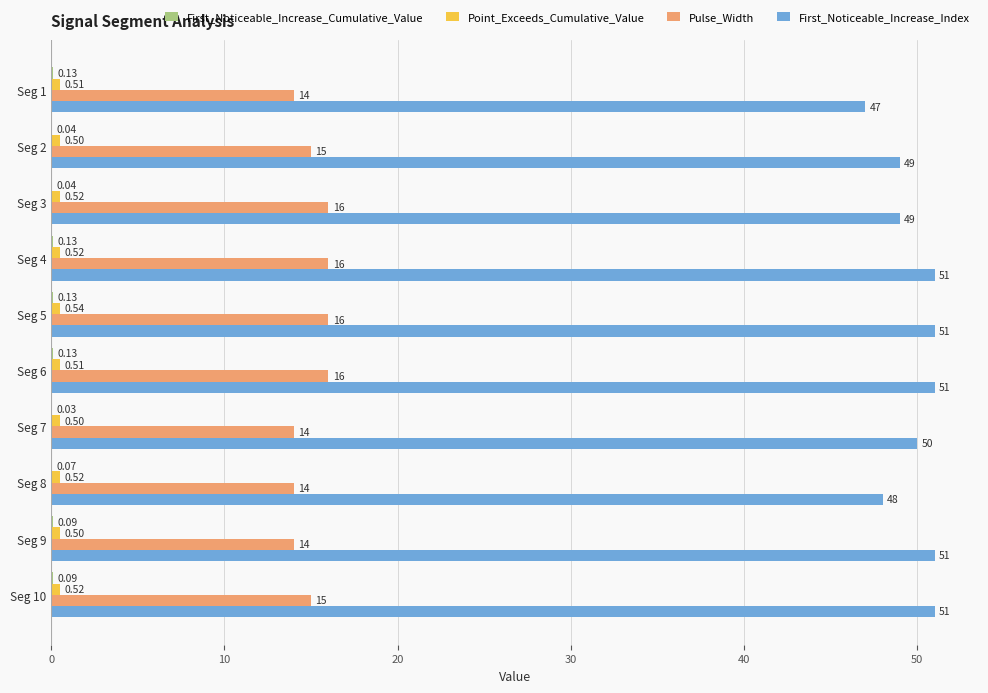

At which label does Point_Exceeds_Cumulative_Value reach its peak?

Seg 5